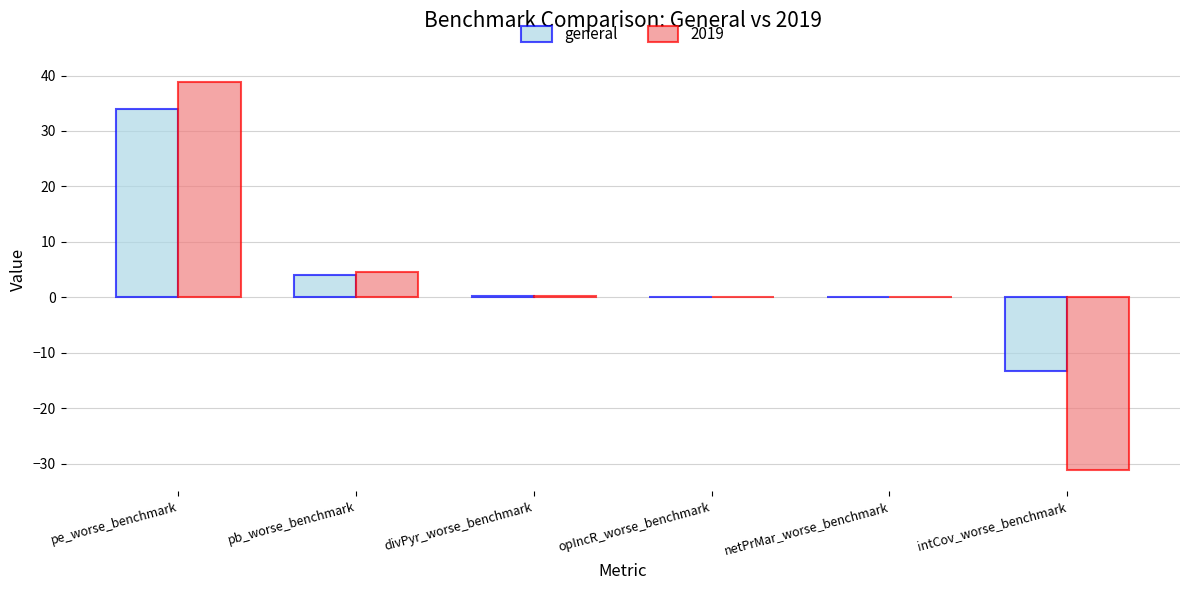

True or false: 2019 has a value of 24.7 at pe_worse_benchmark.

False